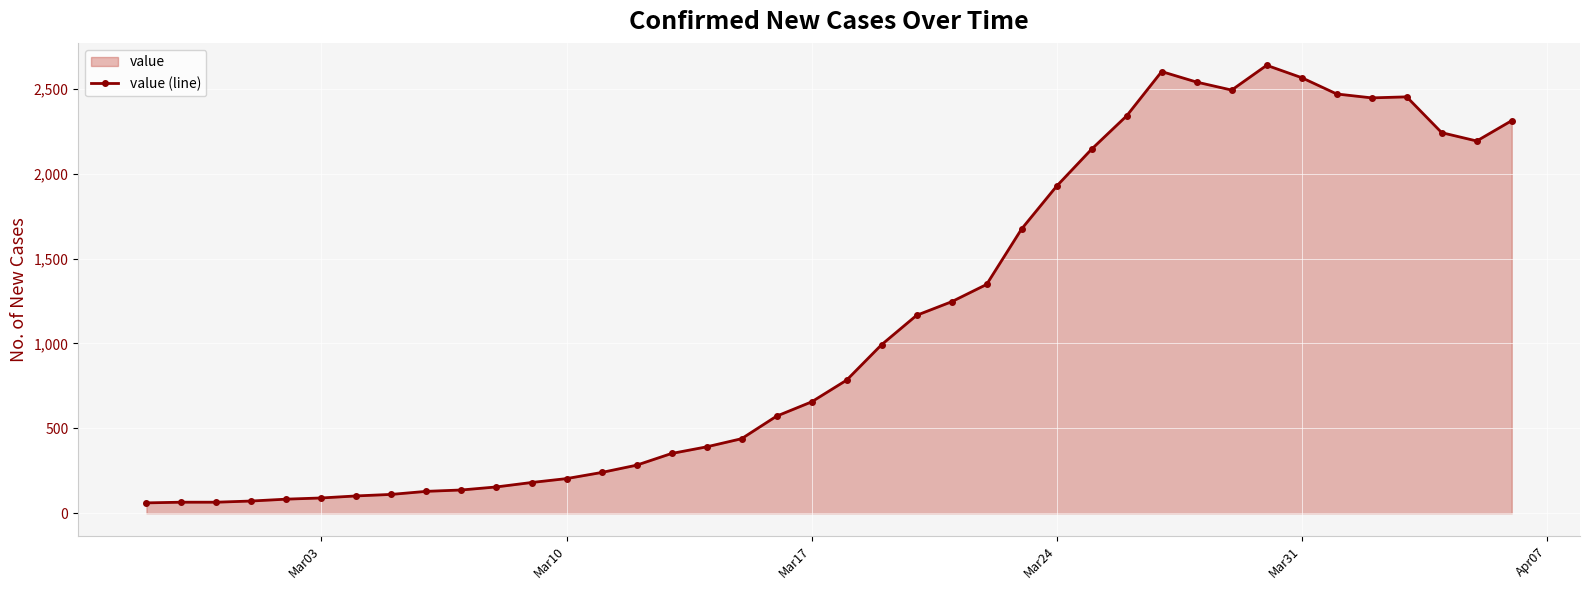

What is the sum of all values?

44971